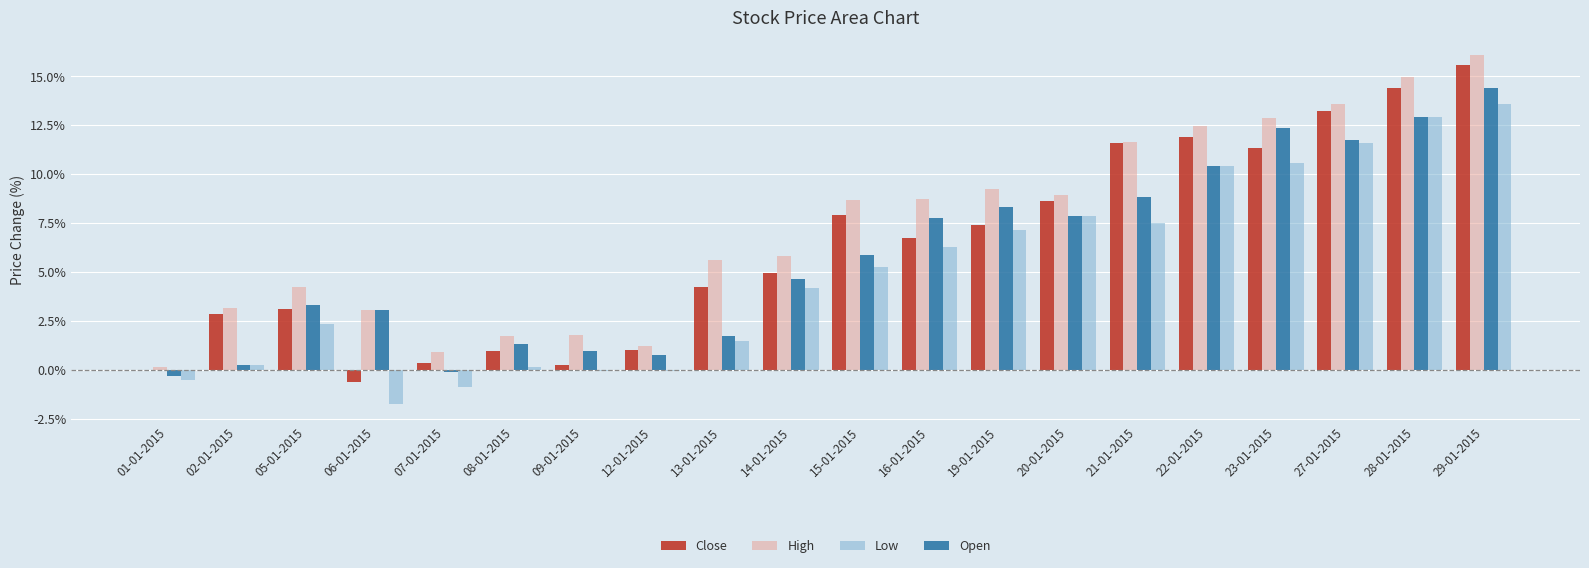

What is the maximum value shown in the chart?

16.1